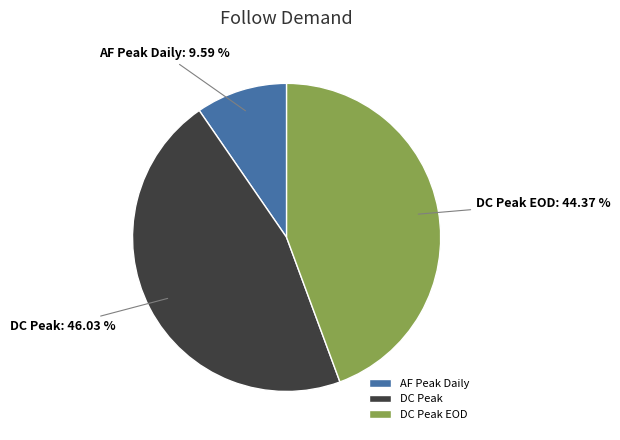

Rank the categories by value from highest to lowest.

DC Peak, DC Peak EOD, AF Peak Daily